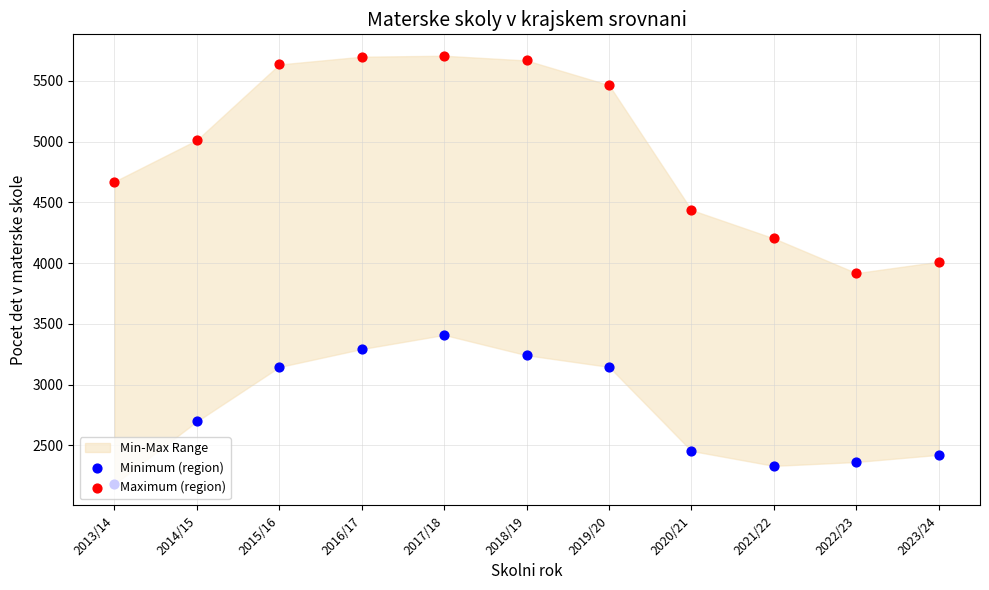

At how many categories does at least one series exceed 2837?

11